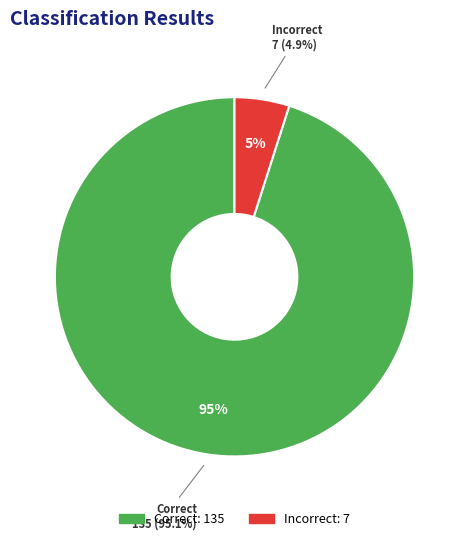

To the nearest percent, what percentage of the pie is Incorrect?

5%